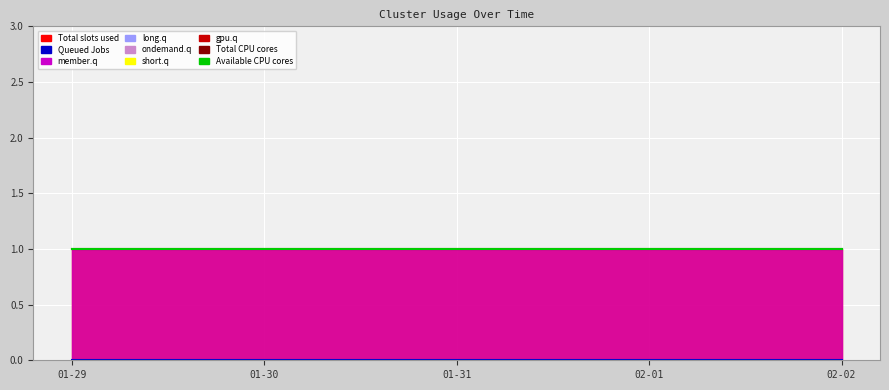

Reading right to left, what are all the values shown in this chart?

Total CPU cores: 02-02=1	02-01=1	01-31=1	01-30=1	01-29=1
Available CPU cores: 02-02=1	02-01=1	01-31=1	01-30=1	01-29=1
Queued Jobs: 02-02=0	02-01=0	01-31=0	01-30=0	01-29=0